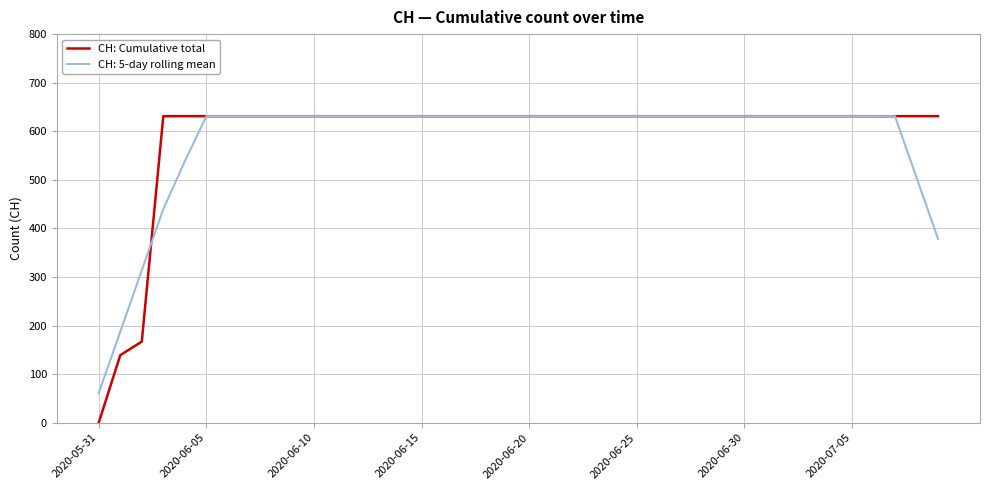

What is the greatest value displayed?

631.0